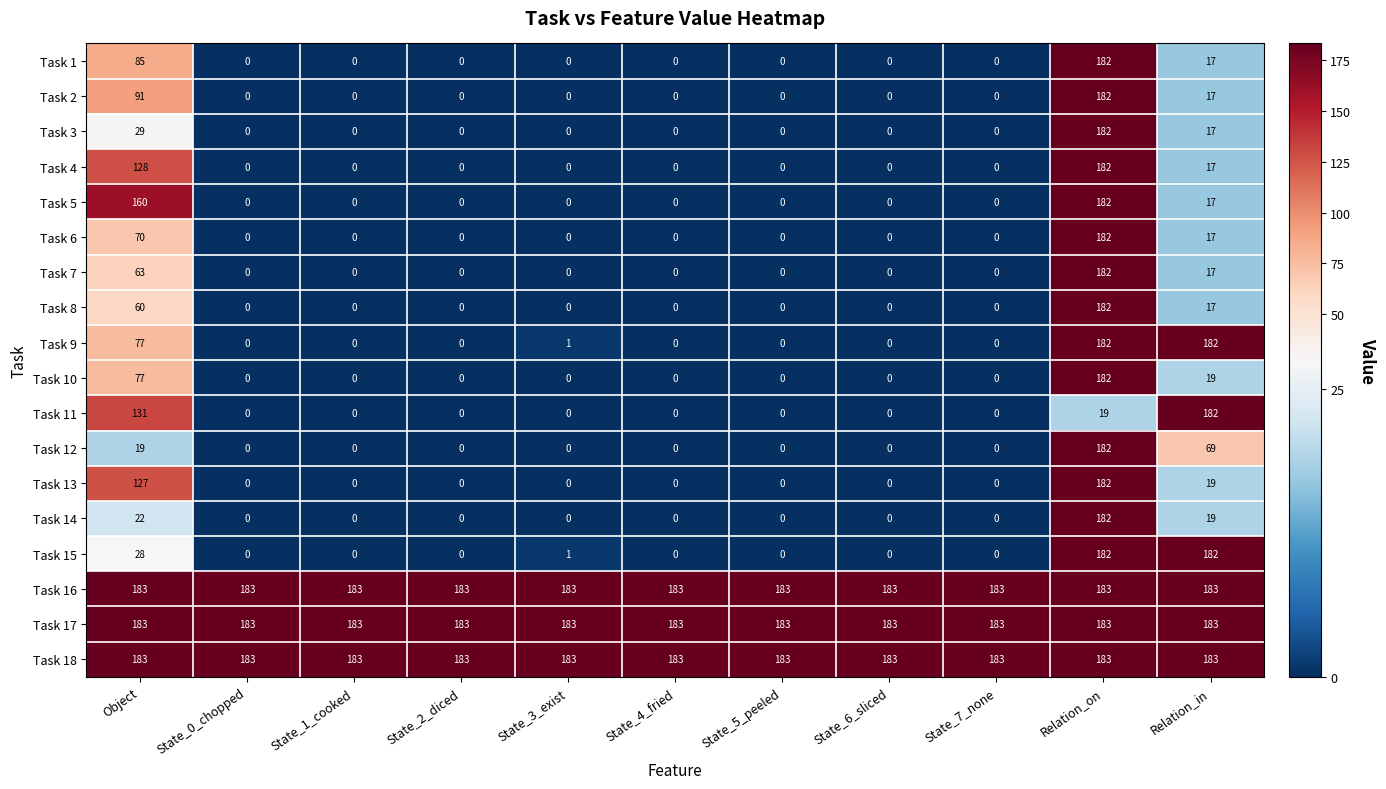

Is it true that Task 2 equals 0 at State_0_chopped?

True